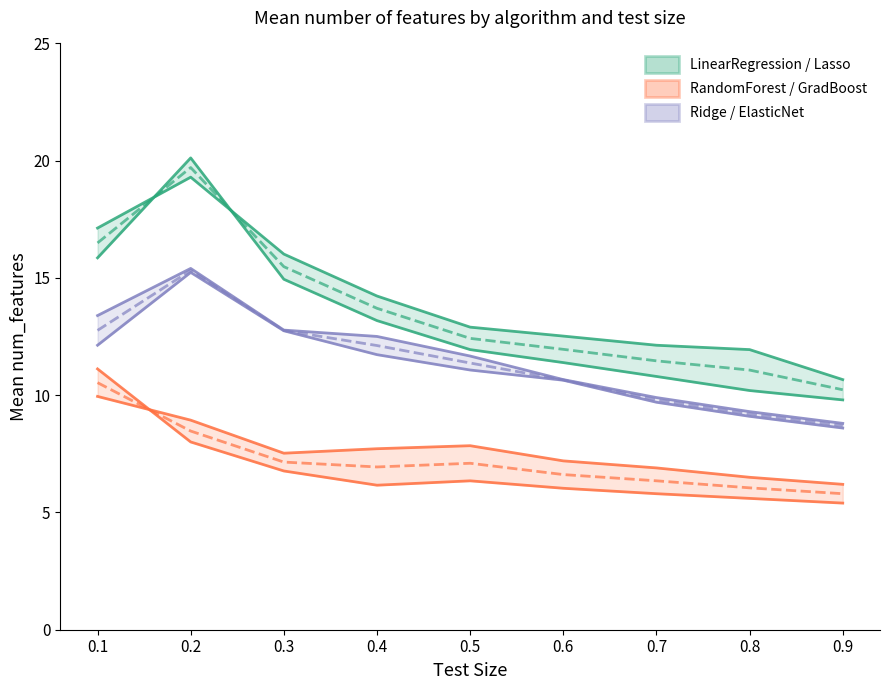

True or false: Ridge has a value of 7.9 at 0.5.

False